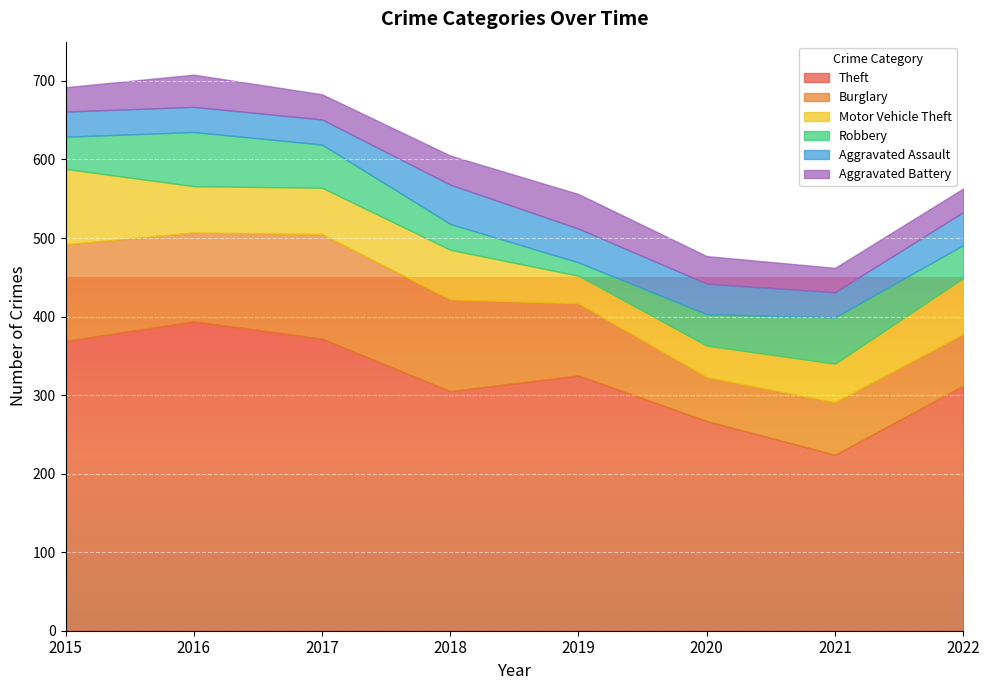

At which category does Theft reach its first local peak?

2016